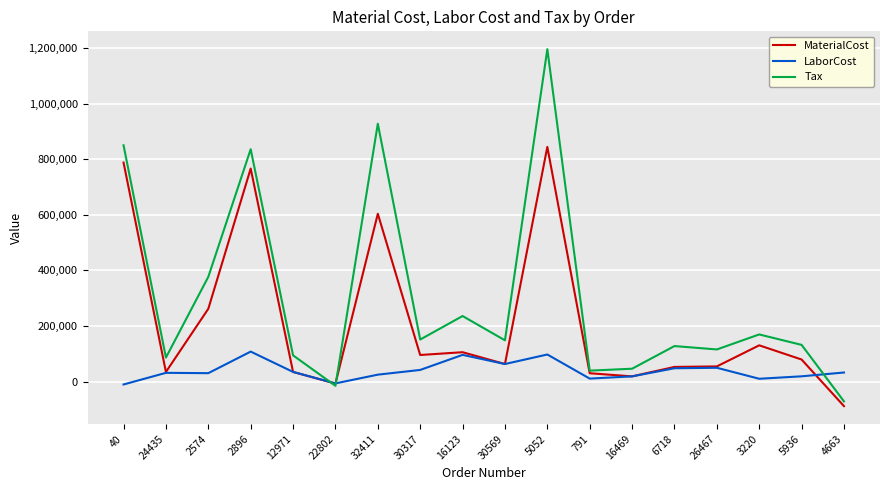

Which series has the largest range (max minus min)?

Tax